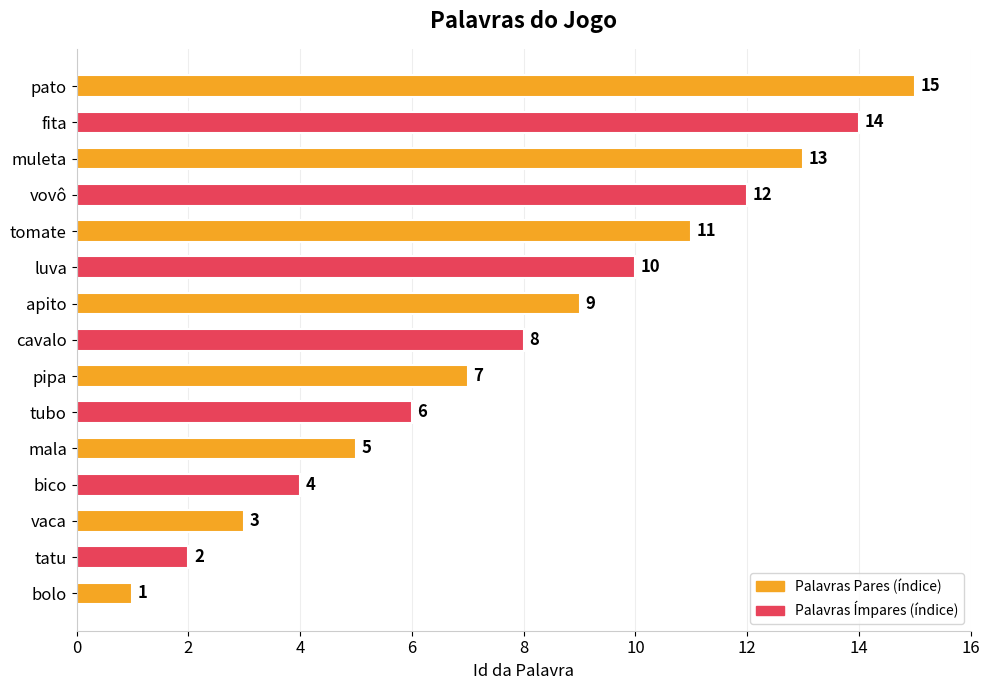

Between vovô and muleta, which is larger?

muleta